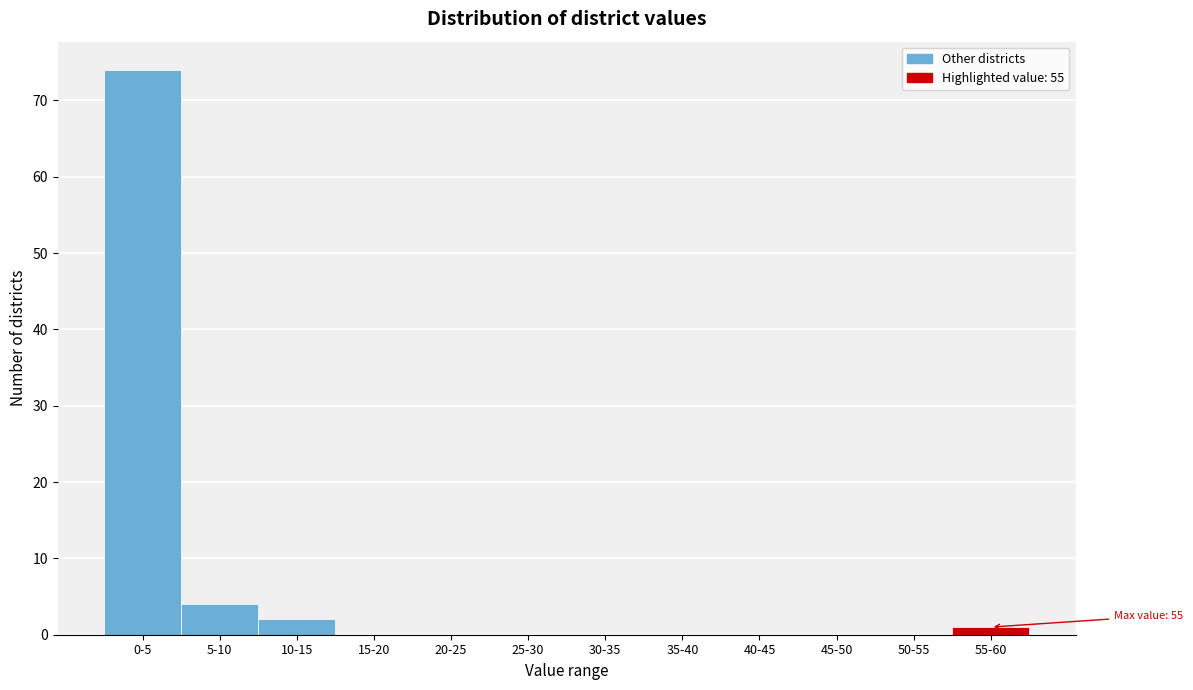

Reading left to right, transcribe all the data shown in this chart.

0-5=74	5-10=4	10-15=2	15-20=0	20-25=0	25-30=0	30-35=0	35-40=0	40-45=0	45-50=0	50-55=0	55-60=1